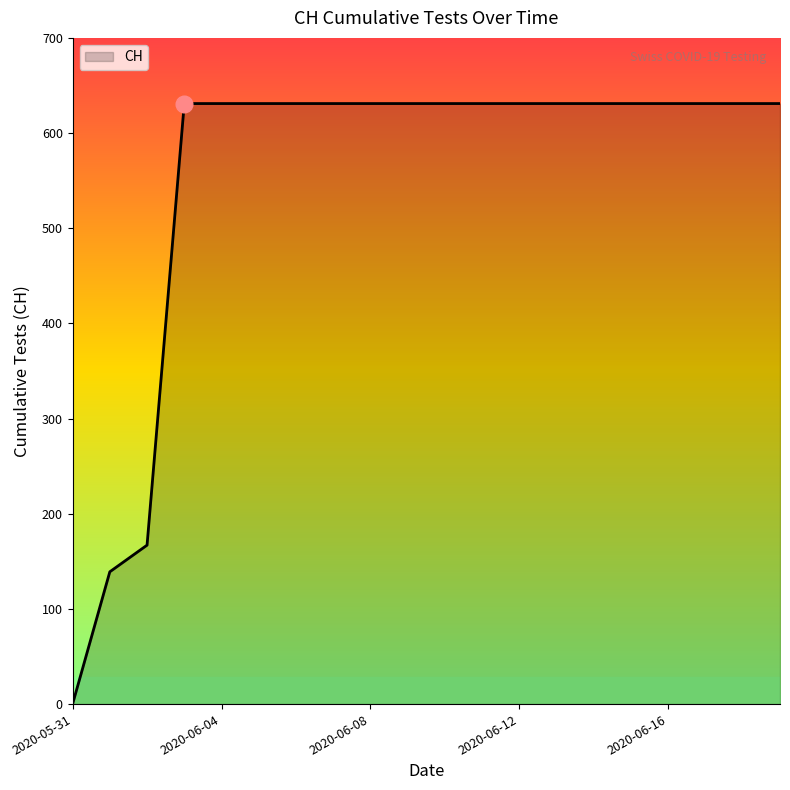

How many values are above zero?

19